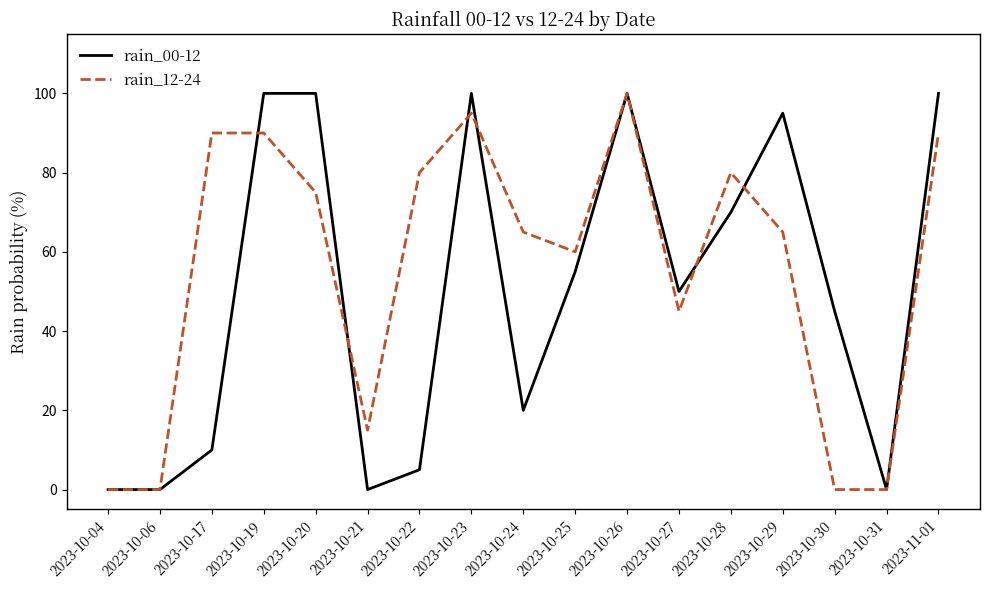

At how many categories does at least one series exceed 34?

13